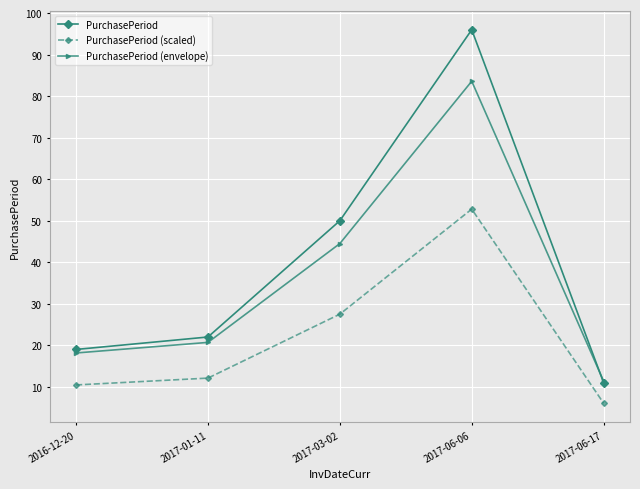

What is the smallest value displayed?

6.1